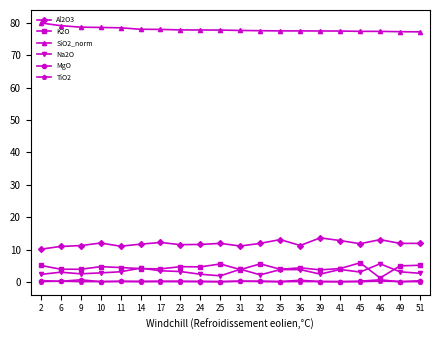

At how many categories does at least one series exceed 75?

20